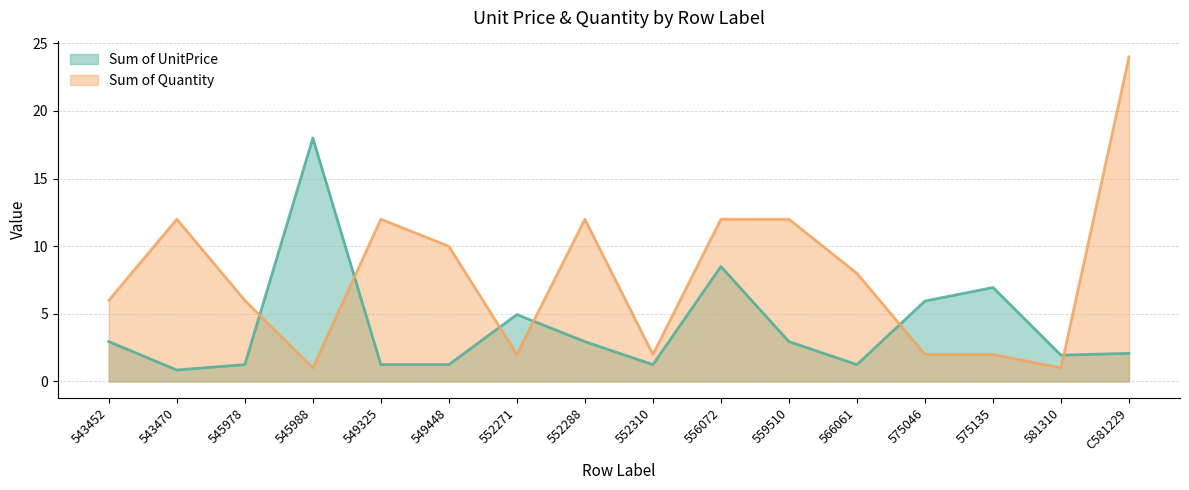

What is the average value of the Sum of Quantity series?

7.8